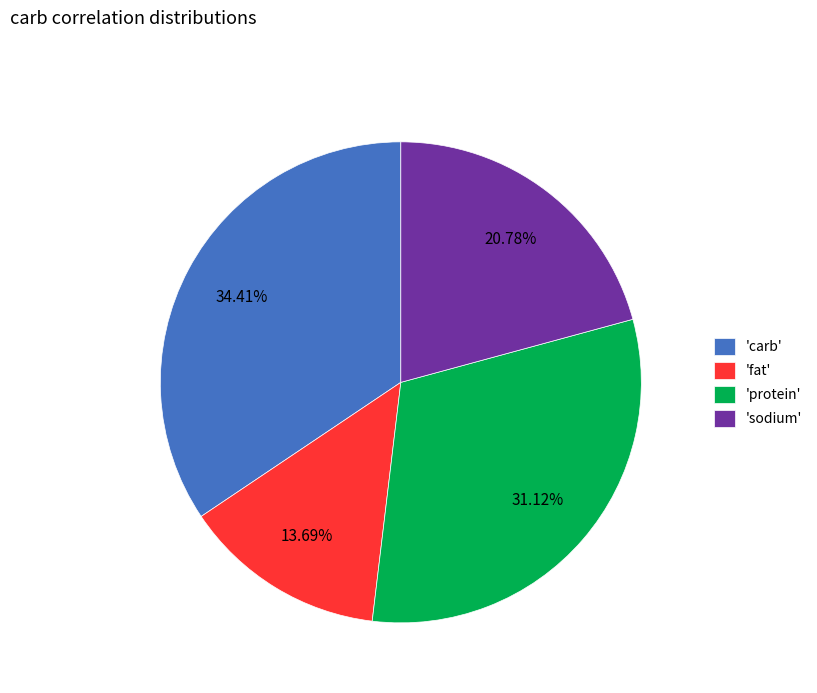

Does 'protein' account for over 50% of the chart?

No